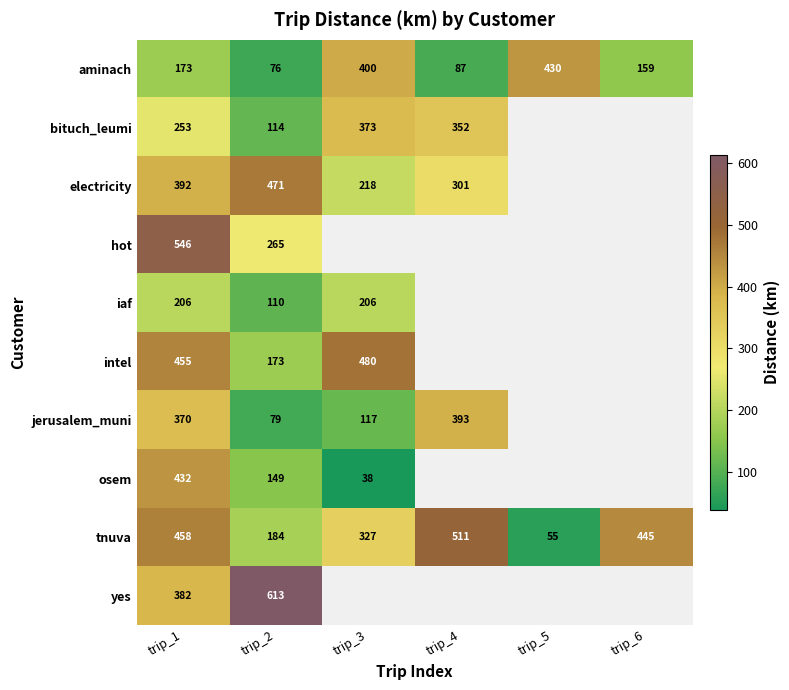

What is the maximum value shown in the chart?

613.0